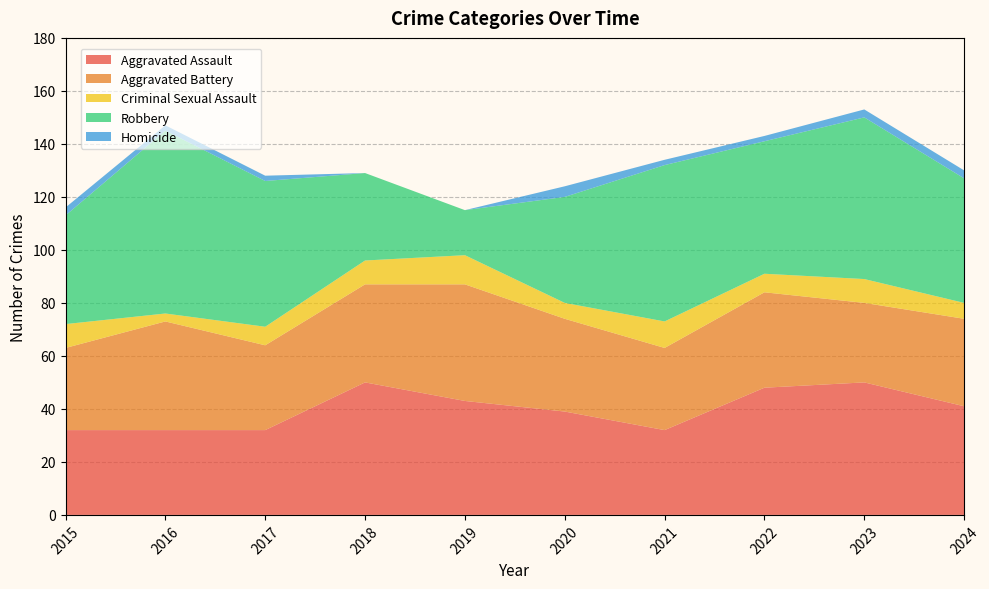

Is it true that Homicide equals 2 at 2015?

False